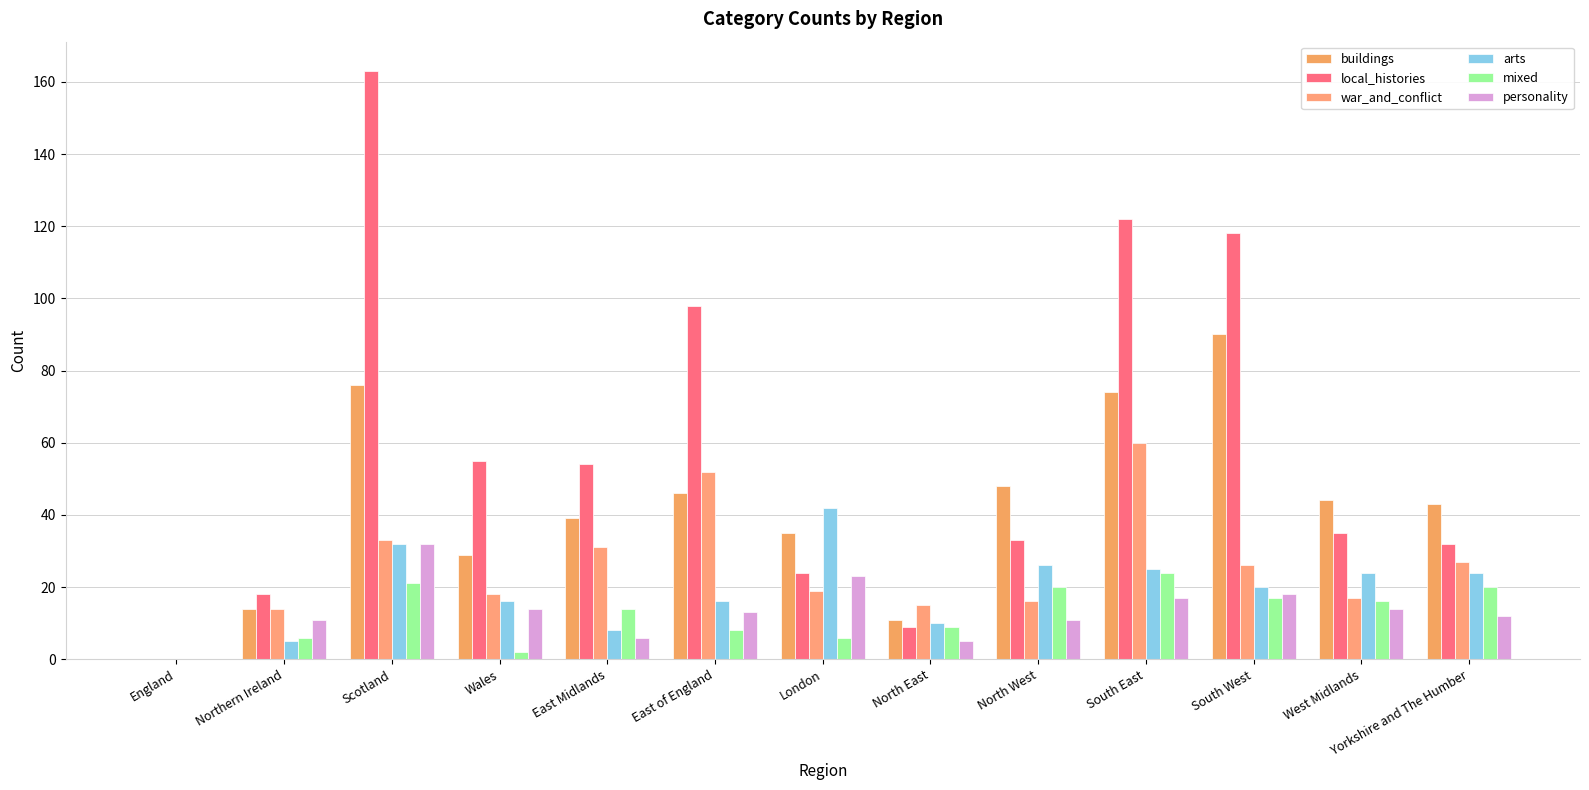

What is the sum of the war_and_conflict values at South East and North West?

76